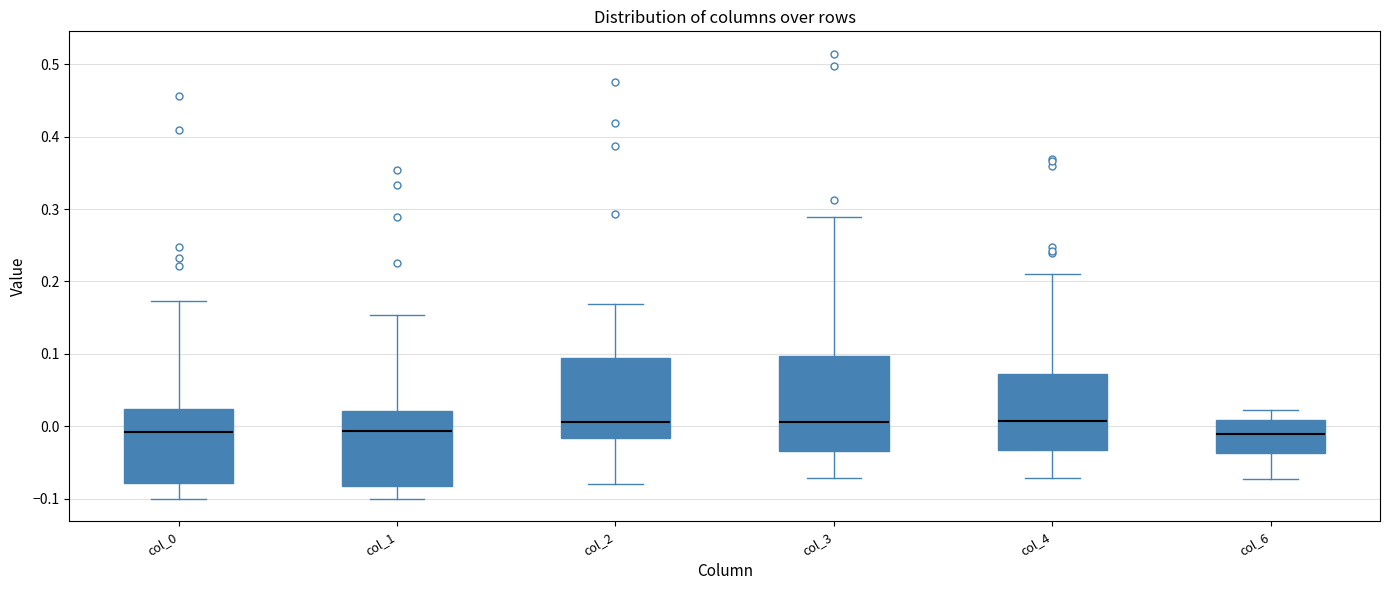

Where does the median line of the box for col_1 sit on the y-axis? The values are not printed on the chart, so give them approximately, as read against the axis.

-0.01